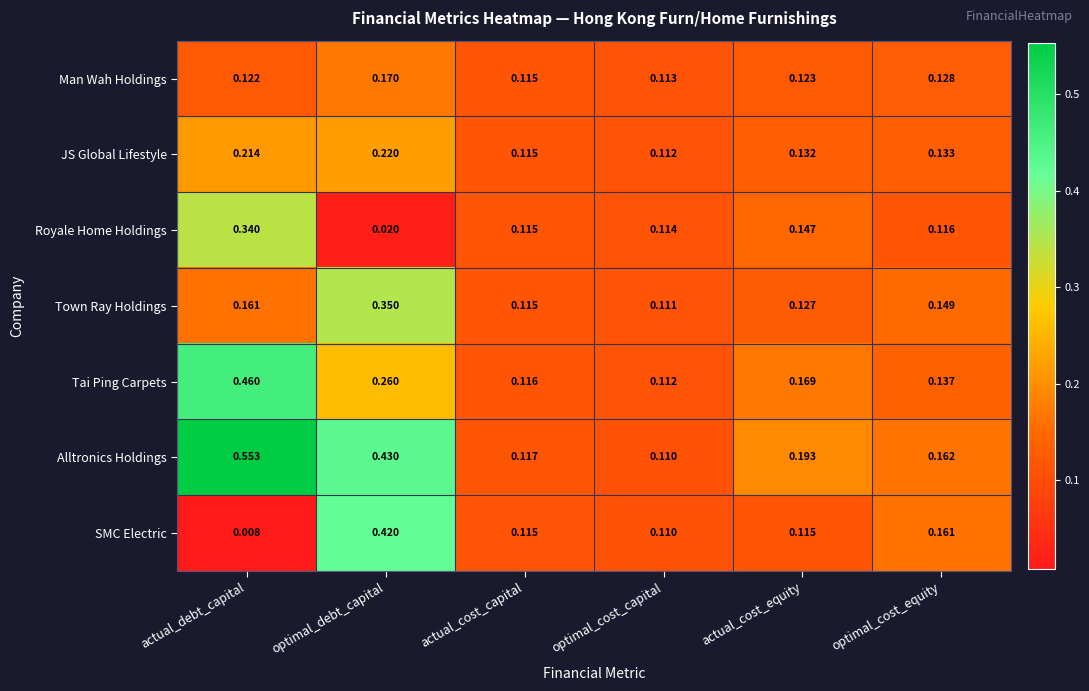

At which category is the sum across all series the highest?

optimal_debt_capital